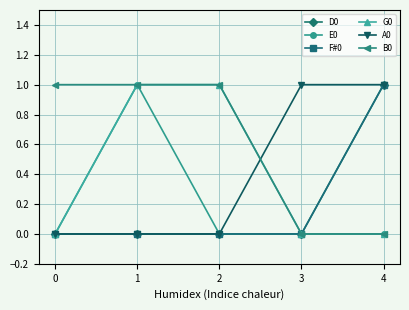

Is this an area chart (filled region under the line)?

No